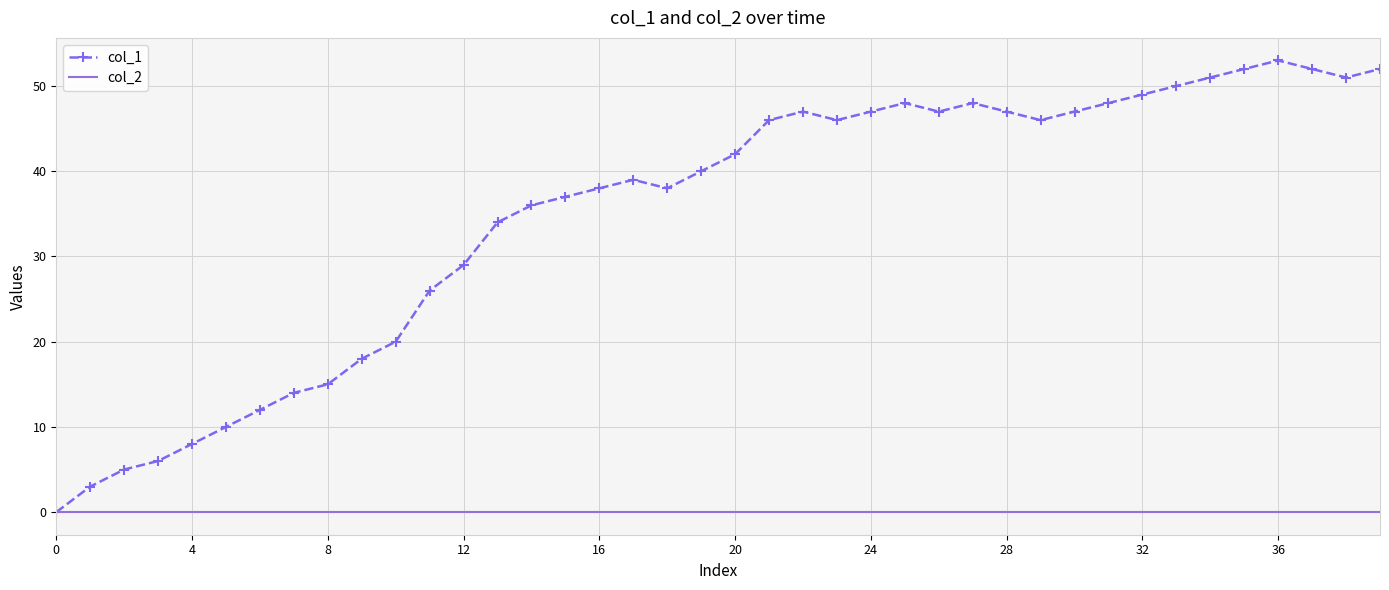

What is the greatest value displayed?

53